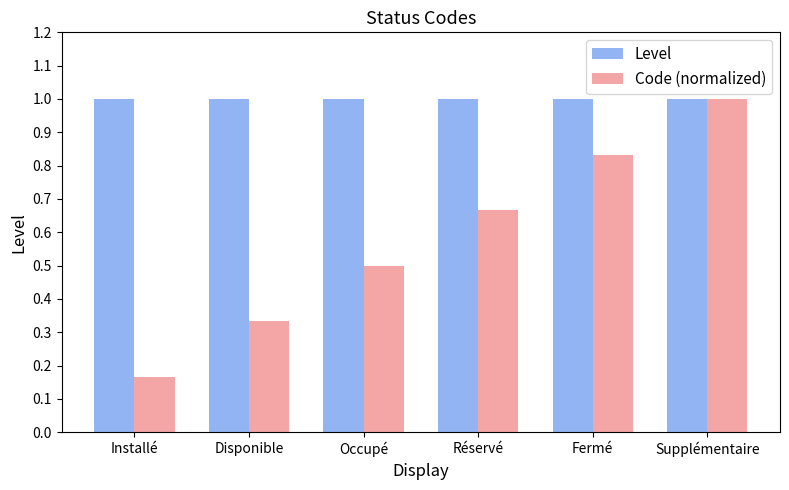

What is the sum of the Level values at Fermé and Supplémentaire?

2.0